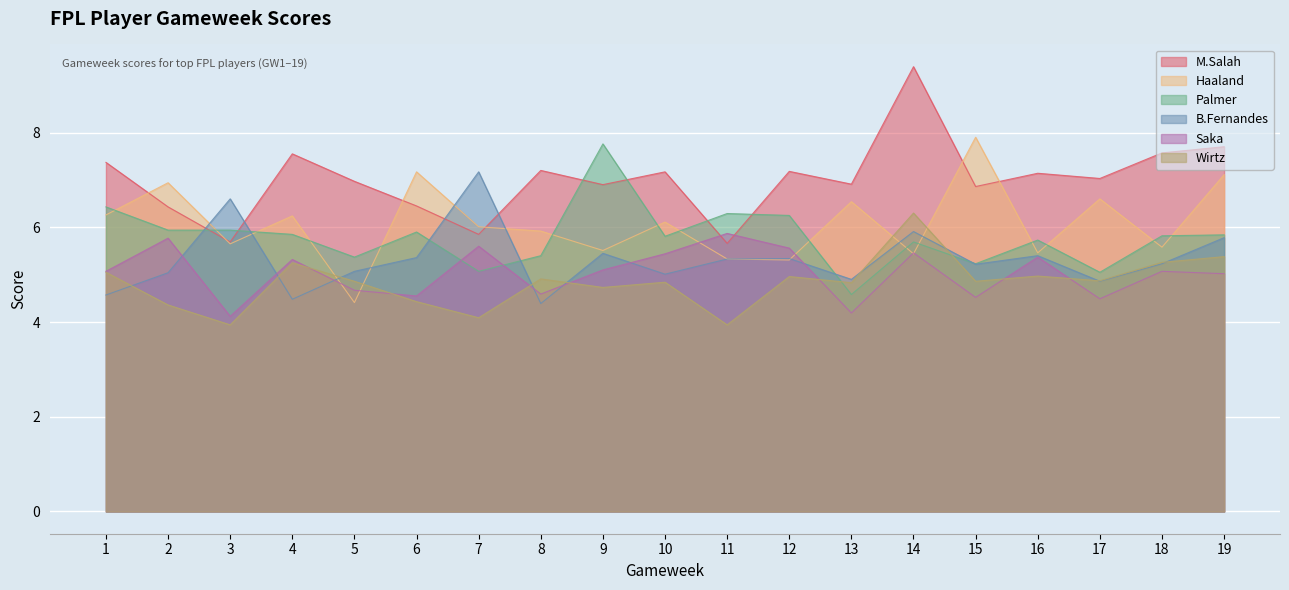

Which category has the lowest value in the Saka series?

3